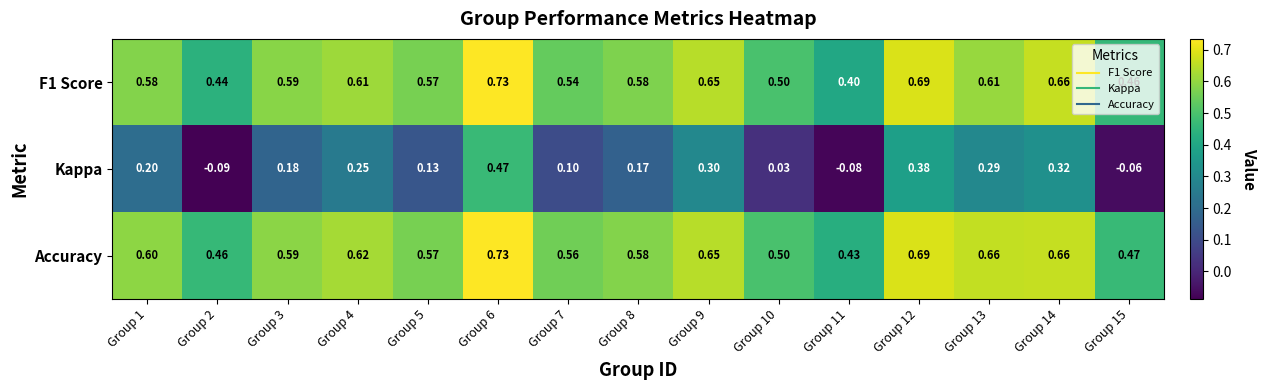

Count the number of categories in the chart.

15